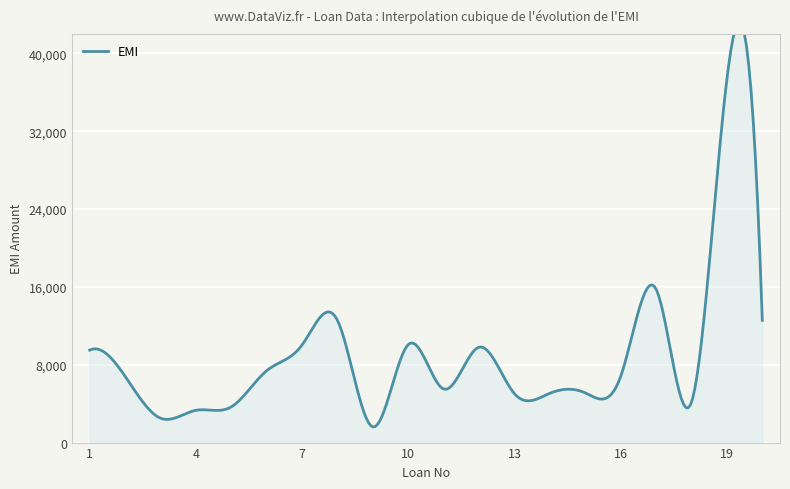

Which category has the lowest value across all series?

9